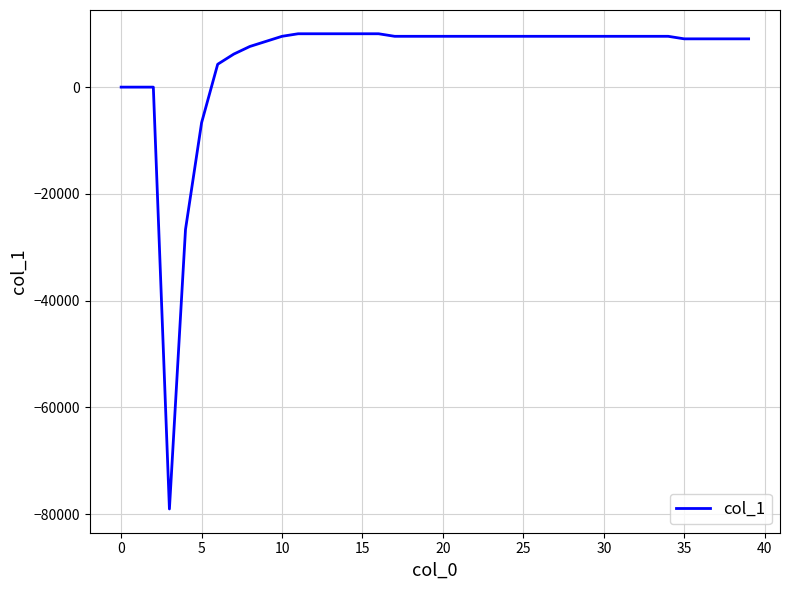

What is the label of the 26th point from the left?

25